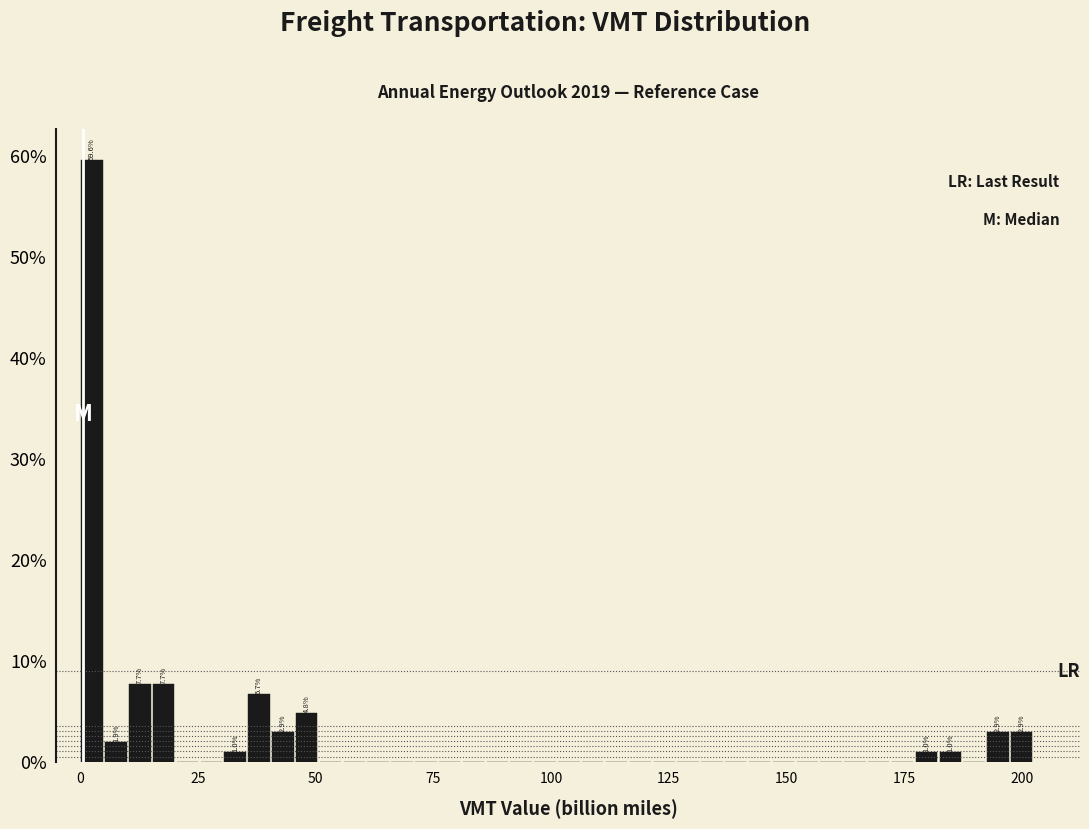

Around what value on the x-axis is the tallest bar? Give the approximate position of its centre, as read against the axis.

5